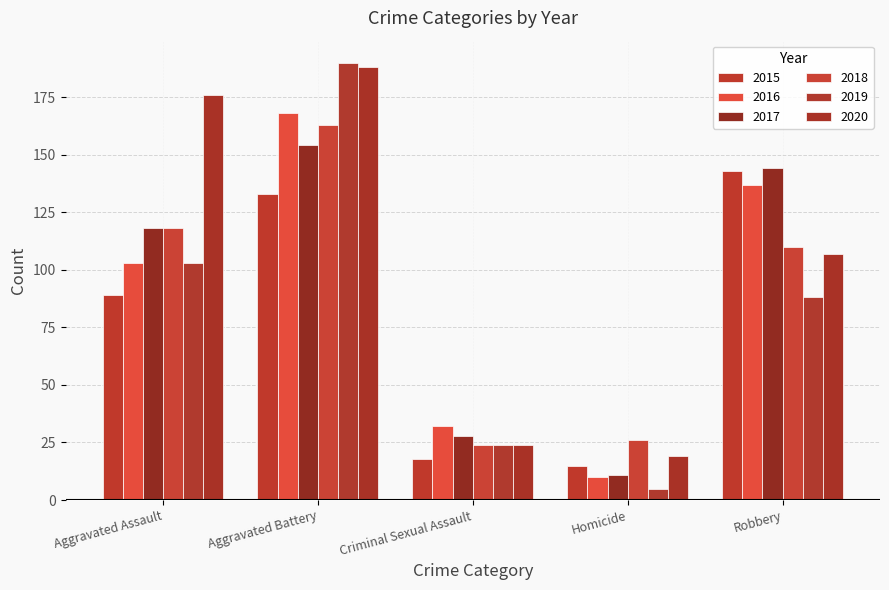

Which series changed the most between Criminal Sexual Assault and Robbery?

2015